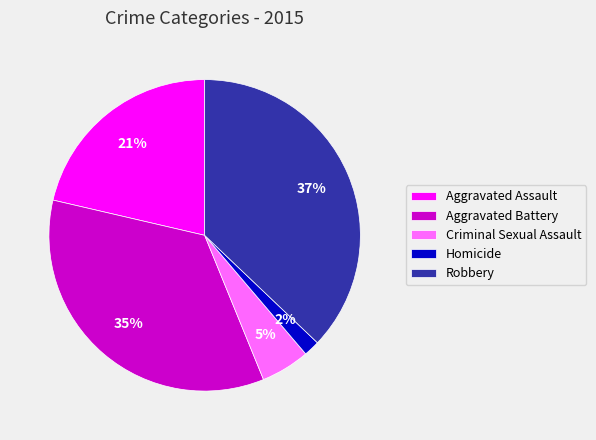

Is the sum of Aggravated Battery and Robbery greater than half?

Yes